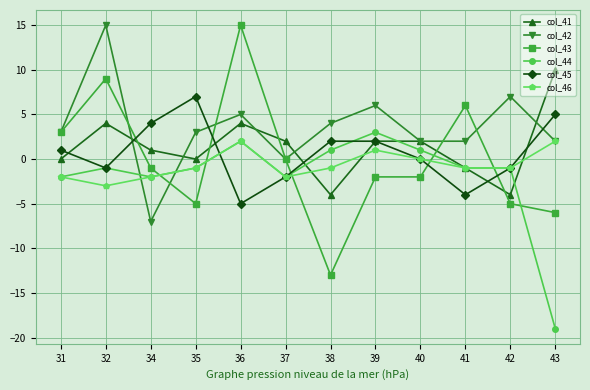

What is the difference between the maximum and minimum values in the col_46 series?

5